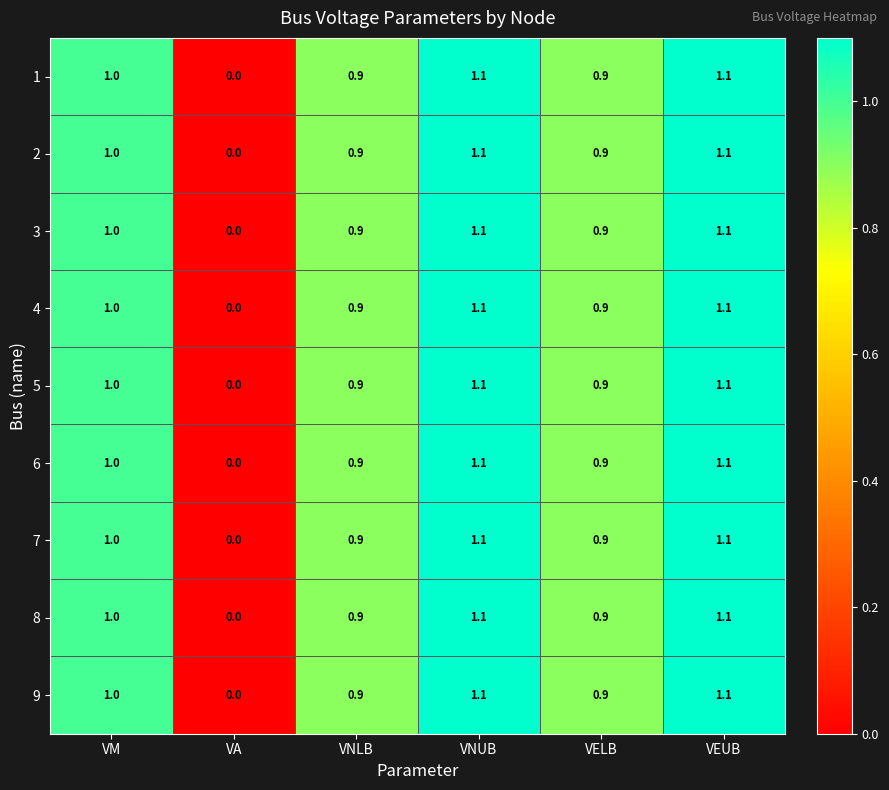

True or false: 2 has a value of 1.0 at VM.

True